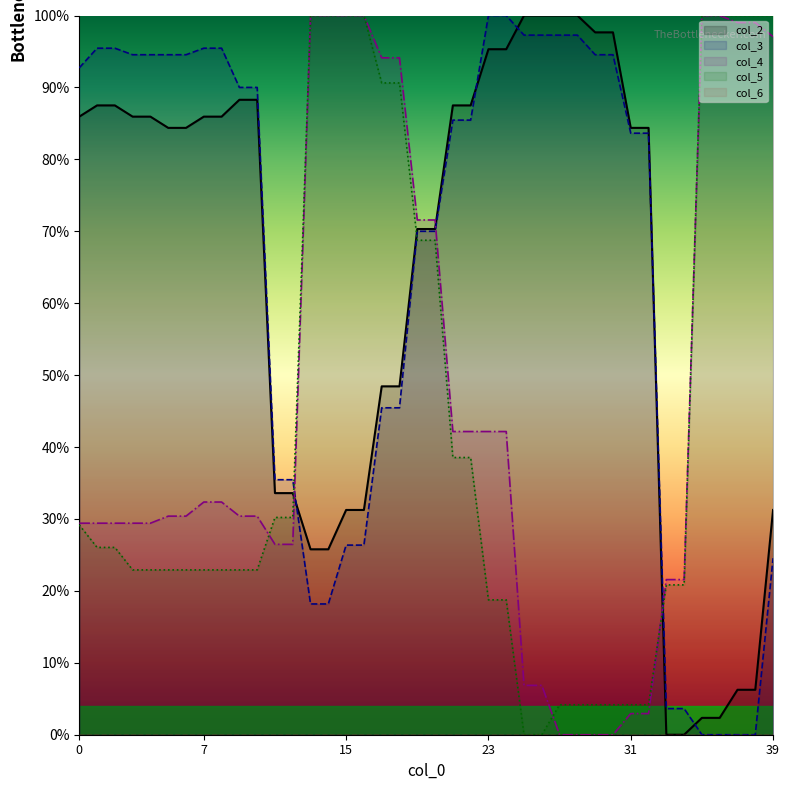

Reading left to right, list all the values displayed in this chart.

col_2: 0=85.9	1=87.5	2=87.5	3=85.9	4=85.9	5=84.4	6=84.4	7=85.9	8=85.9	9=88.3	10=88.3	11=33.6	12=33.6	13=25.8	14=25.8	15=31.2	16=31.2	17=48.4	18=48.4	19=70.3	20=70.3	21=87.5	22=87.5	23=95.3	24=95.3	25=100.0	26=100.0	27=100.0	28=100.0	29=97.7	30=97.7	31=84.4	32=84.4	33=0.0	34=0.0	35=2.3	36=2.3	37=6.2	38=6.2	39=31.2
col_3: 0=92.7	1=95.5	2=95.5	3=94.5	4=94.5	5=94.5	6=94.5	7=95.5	8=95.5	9=90.0	10=90.0	11=35.5	12=35.5	13=18.2	14=18.2	15=26.4	16=26.4	17=45.5	18=45.5	19=70.0	20=70.0	21=85.5	22=85.5	23=100.0	24=100.0	25=97.3	26=97.3	27=97.3	28=97.3	29=94.5	30=94.5	31=83.6	32=83.6	33=3.6	34=3.6	35=0.0	36=0.0	37=0.0	38=0.0	39=24.5
col_4: 0=29.4	1=29.4	2=29.4	3=29.4	4=29.4	5=30.4	6=30.4	7=32.4	8=32.4	9=30.4	10=30.4	11=26.5	12=26.5	13=100.0	14=100.0	15=100.0	16=100.0	17=94.1	18=94.1	19=71.6	20=71.6	21=42.2	22=42.2	23=42.2	24=42.2	25=6.9	26=6.9	27=0.0	28=0.0	29=0.0	30=0.0	31=2.9	32=2.9	33=21.6	34=21.6	35=100.0	36=100.0	37=99.0	38=99.0	39=97.1
col_5: 0=29.2	1=26.0	2=26.0	3=22.9	4=22.9	5=22.9	6=22.9	7=22.9	8=22.9	9=22.9	10=22.9	11=30.2	12=30.2	13=100.0	14=100.0	15=100.0	16=100.0	17=90.6	18=90.6	19=68.8	20=68.8	21=38.5	22=38.5	23=18.8	24=18.8	25=0.0	26=0.0	27=4.2	28=4.2	29=4.2	30=4.2	31=4.2	32=4.2	33=20.8	34=20.8	35=100.0	36=100.0	37=100.0	38=100.0	39=100.0